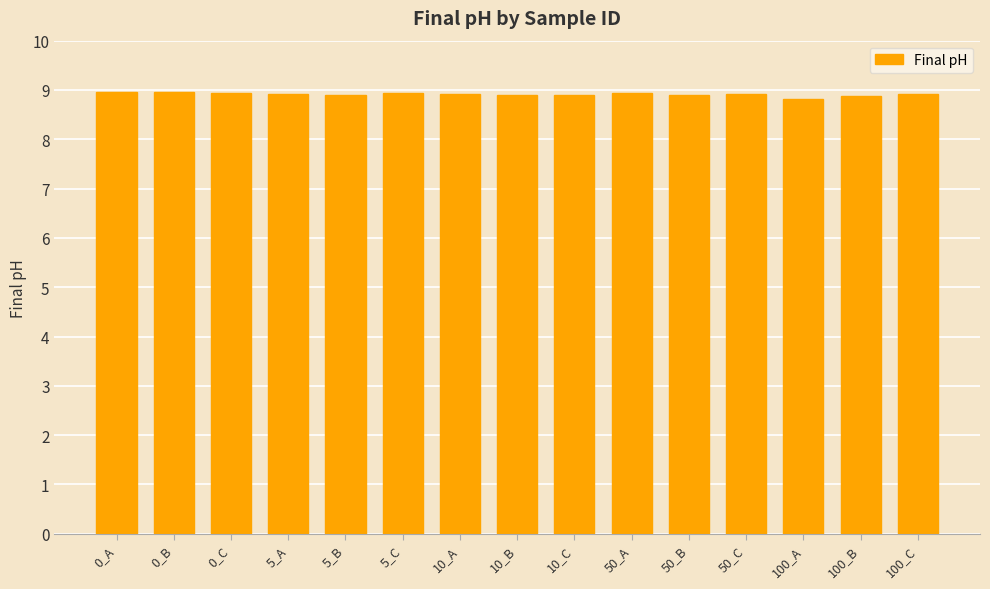

What is the ratio of the value at 10_A to the value at 0_C?

1.0